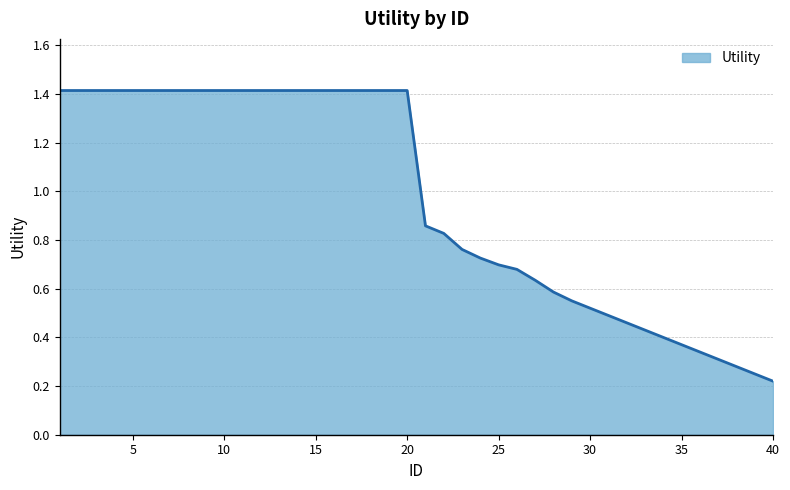

How many values exceed 1?

20